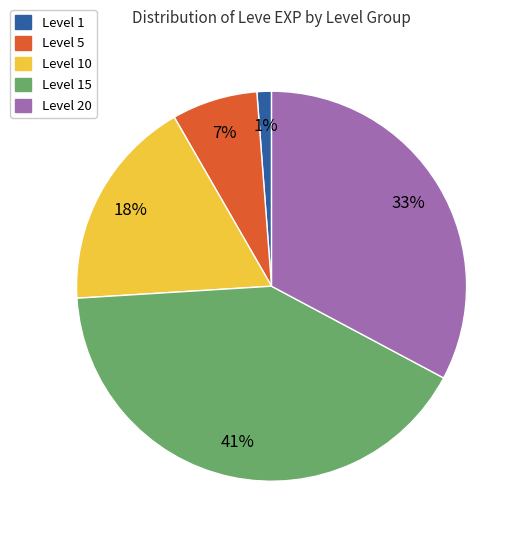

To the nearest percent, what is the average slice percentage?

20%